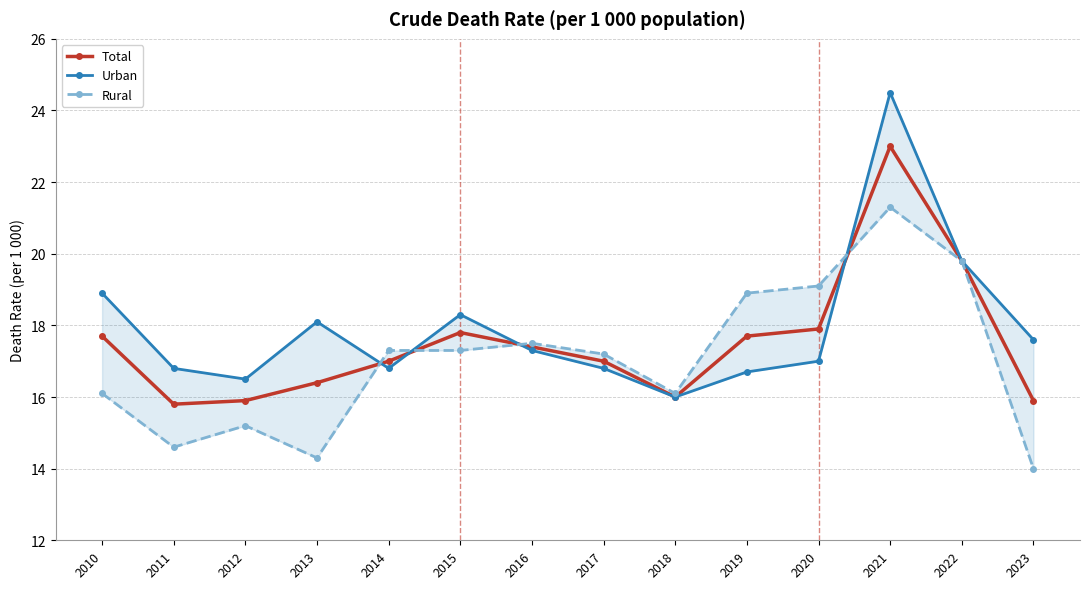

Where does the Rural series first go above 17?

2014